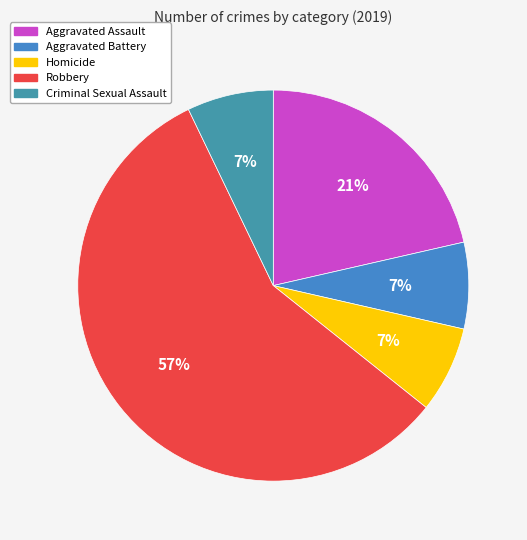

How many slices are in this pie chart?

5